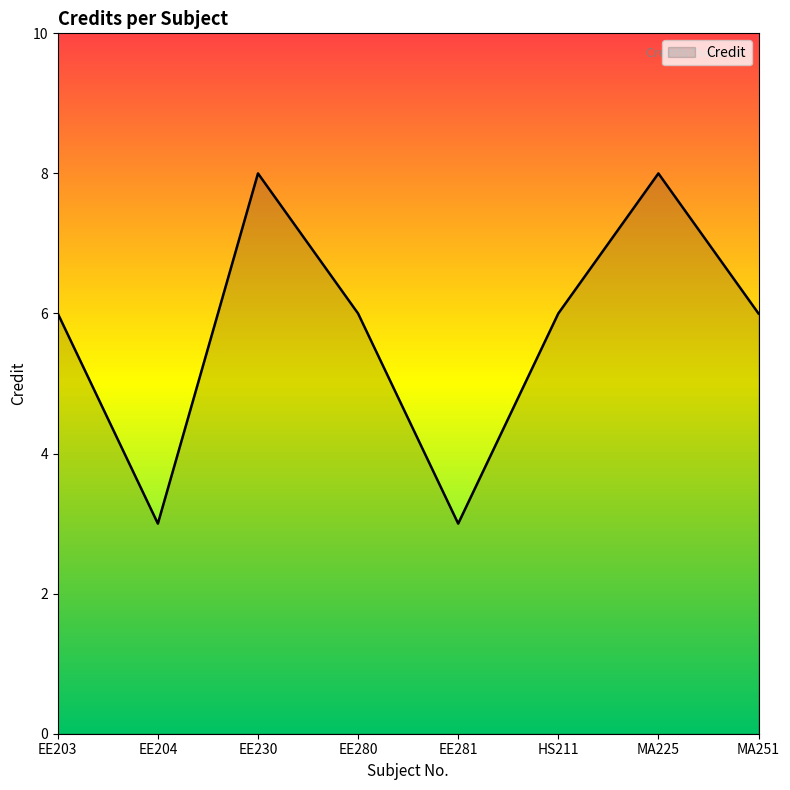

What is the greatest value displayed?

8